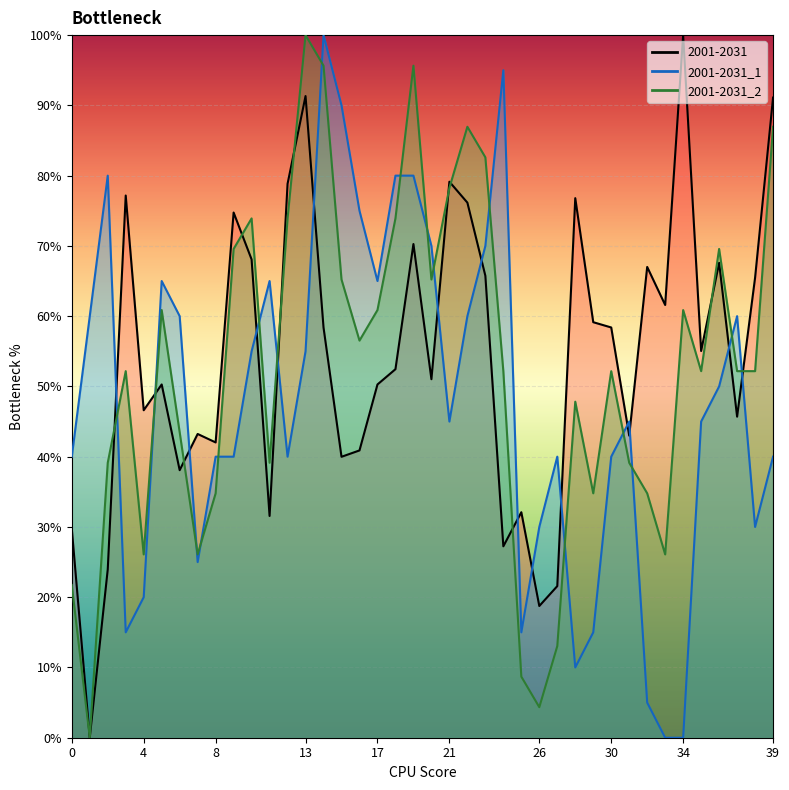

True or false: 2001-2031_2 and 2001-2031 cross at least once.

True